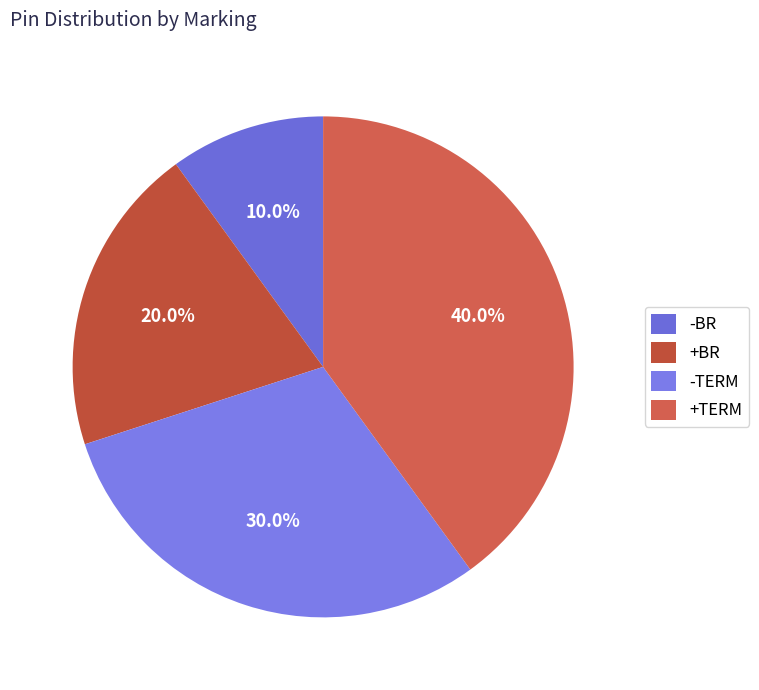

Is it true that -BR is 10% of the pie?

True